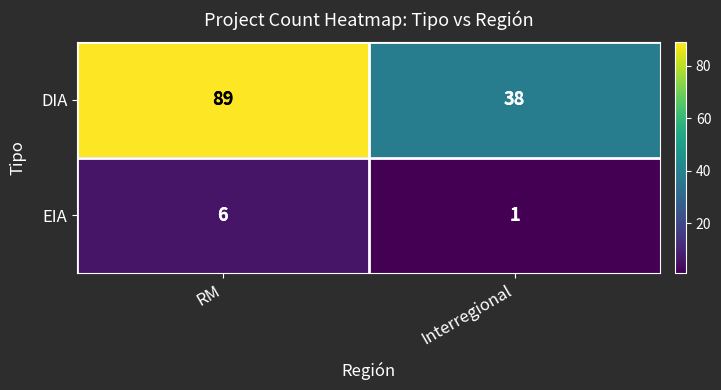

At how many categories does at least one series exceed 50?

1